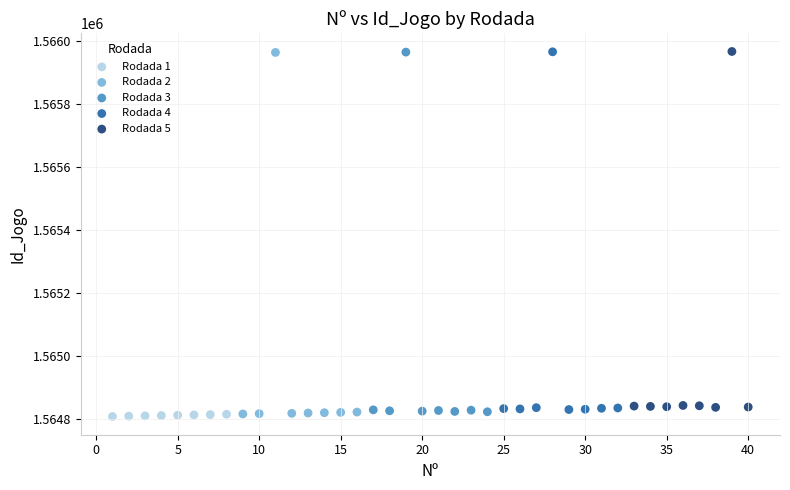

What are all the series names shown in the legend?

Rodada 1, Rodada 2, Rodada 3, Rodada 4, Rodada 5